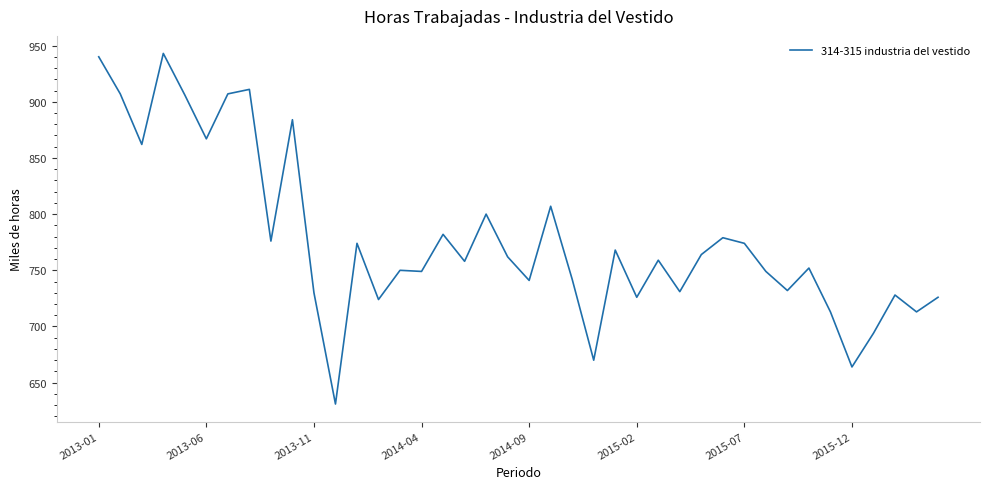

What is the minimum value shown in the chart?

631